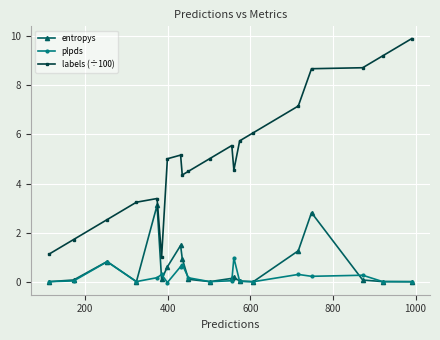

What is the maximum value for labels (÷100)?

9.9